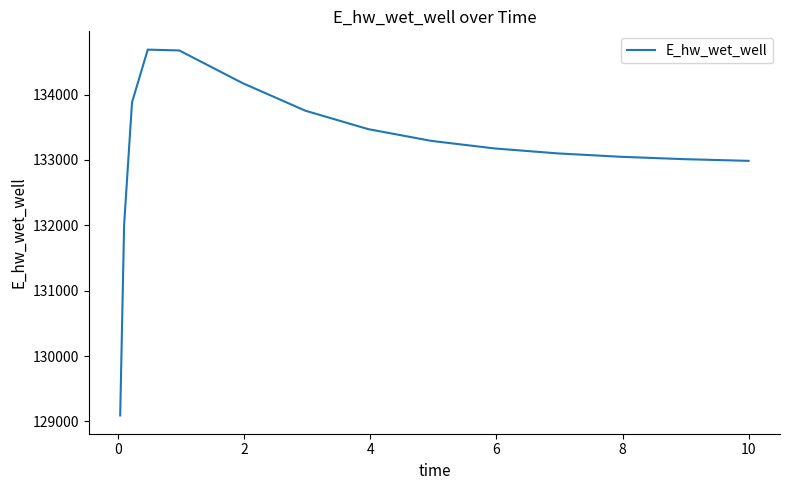

What is the average value?

133155.9